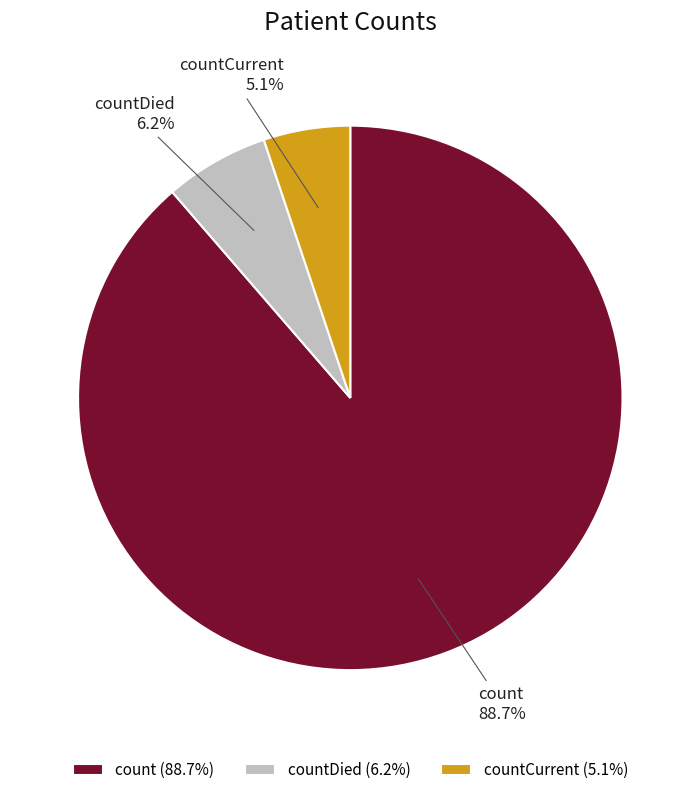

Which has a higher value, count or countCurrent?

count